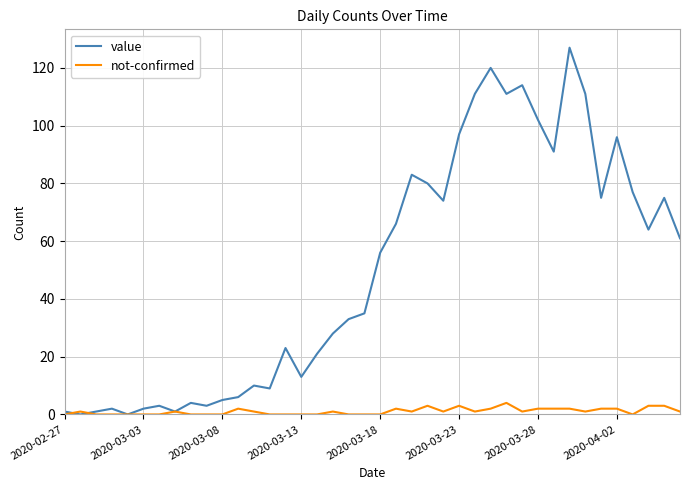

Which series has the widest spread of values?

value